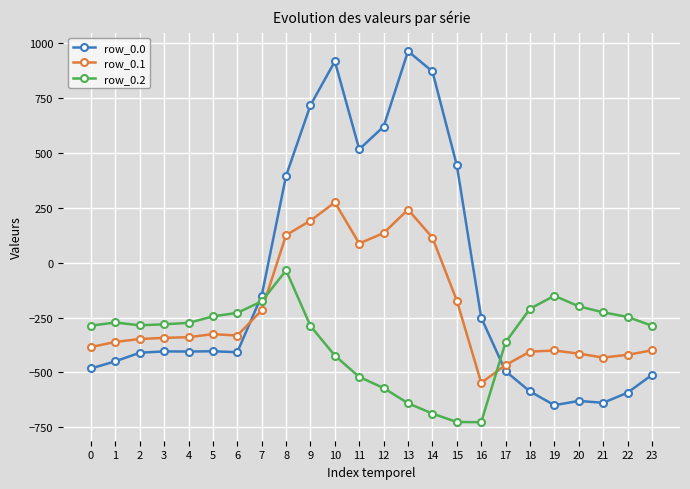

How many distinct data groups are displayed?

3